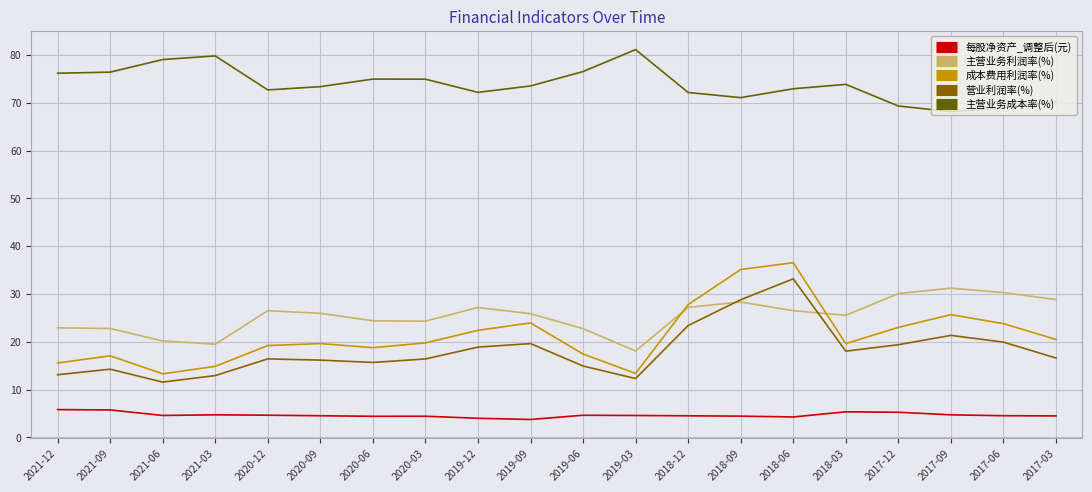

Which series has the largest total across all categories?

主营业务成本率(%)